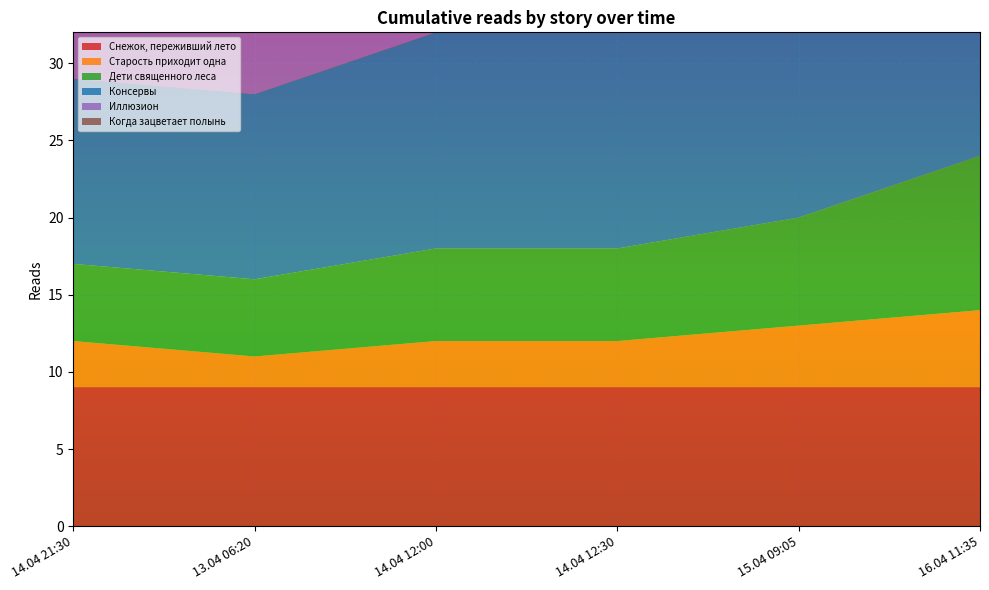

Reading left to right, what are all the values shown in this chart?

Снежок, переживший лето: 14.04 21:30=9	13.04 06:20=9	14.04 12:00=9	14.04 12:30=9	15.04 09:05=9	16.04 11:35=9
Старость приходит одна: 14.04 21:30=3	13.04 06:20=2	14.04 12:00=3	14.04 12:30=3	15.04 09:05=4	16.04 11:35=5
Дети священного леса: 14.04 21:30=5	13.04 06:20=5	14.04 12:00=6	14.04 12:30=6	15.04 09:05=7	16.04 11:35=10
Консервы: 14.04 21:30=12	13.04 06:20=12	14.04 12:00=14	14.04 12:30=15	15.04 09:05=15	16.04 11:35=15
Иллюзион: 14.04 21:30=13	13.04 06:20=14	14.04 12:00=15	14.04 12:30=18	15.04 09:05=18	16.04 11:35=21
Когда зацветает полынь: 14.04 21:30=19	13.04 06:20=20	14.04 12:00=22	14.04 12:30=24	15.04 09:05=25	16.04 11:35=27